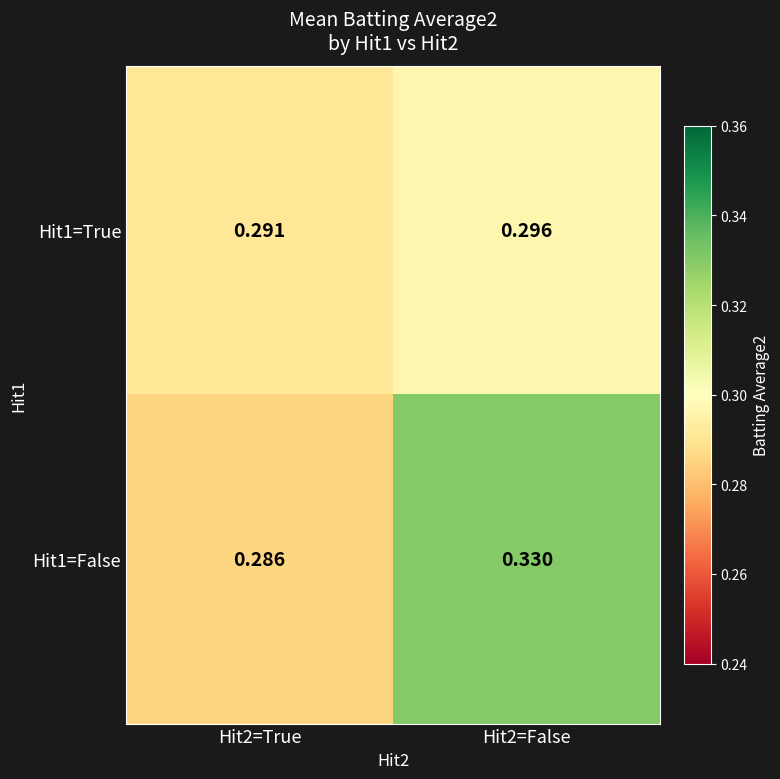

Is the value of Hit1=False at Hit2=False greater than the value of Hit1=True at Hit2=False?

Yes